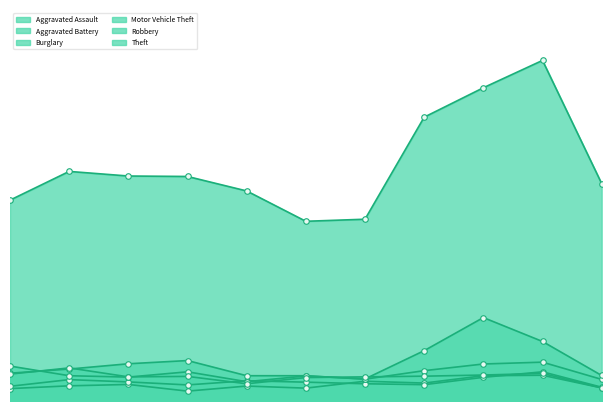

What is the spread (max minus min) of values at 2016?

933